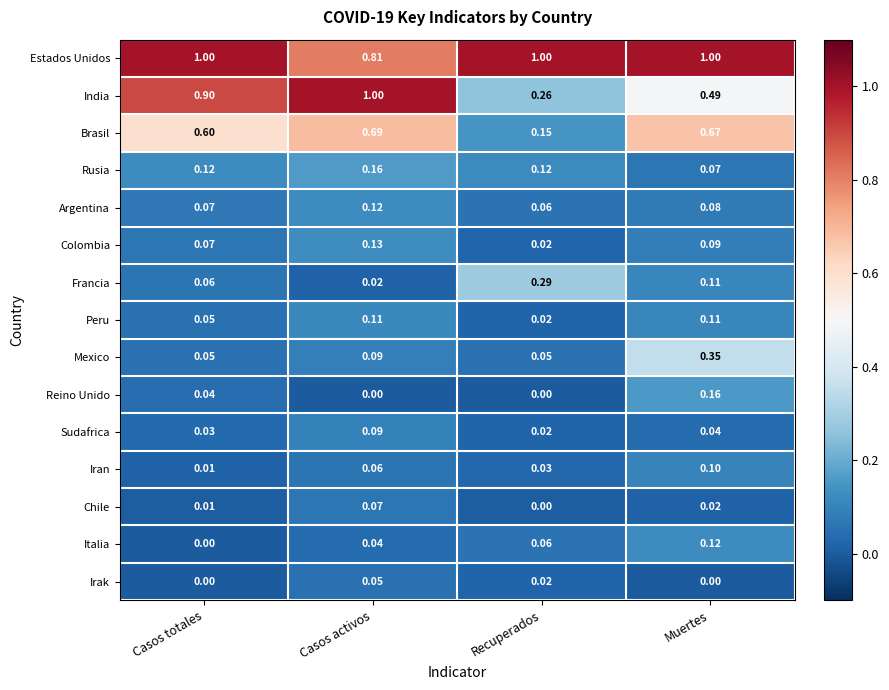

Which series has the widest spread of values?

India